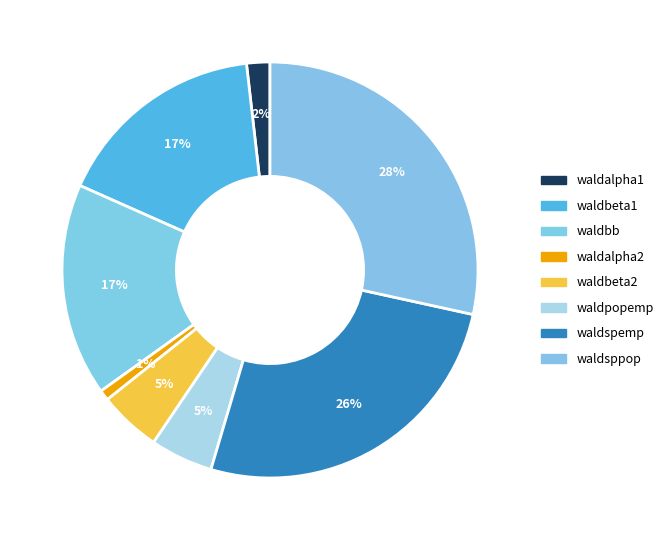

Do waldalpha1 and waldalpha2 together represent more than half of the pie?

No